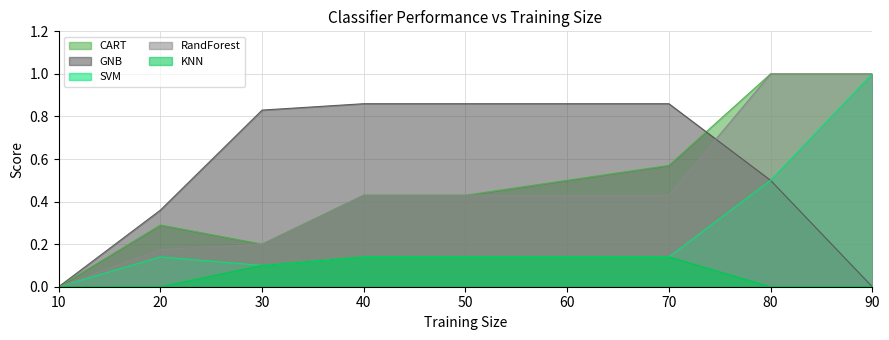

What is the difference between the highest and lowest values at 70?

0.7